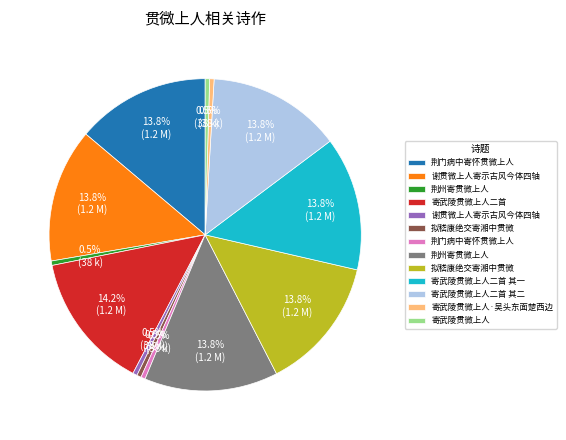

Does any single category account for the majority?

No